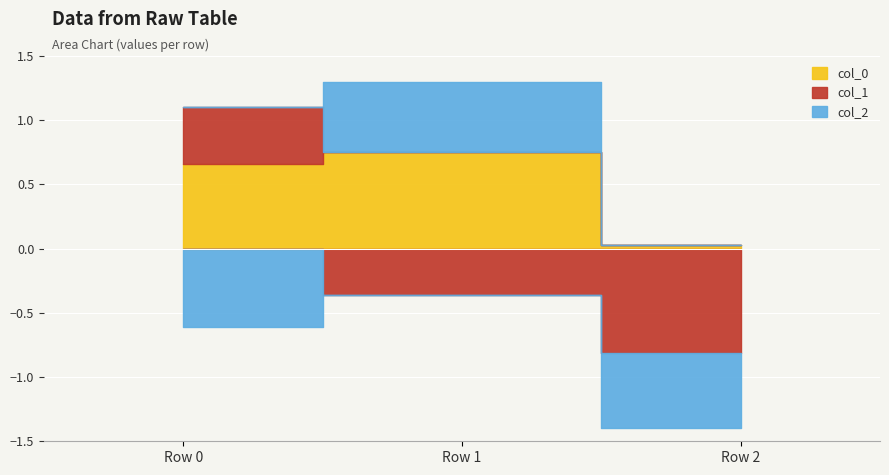

Is the value of col_0 at Row 1 greater than the value of col_1 at Row 2?

Yes